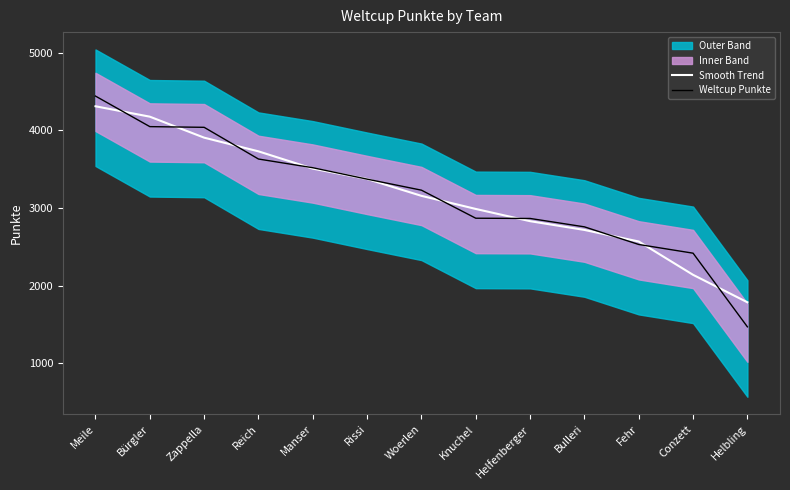

True or false: Weltcup Punkte has more than 2 points higher than both neighbors.

False